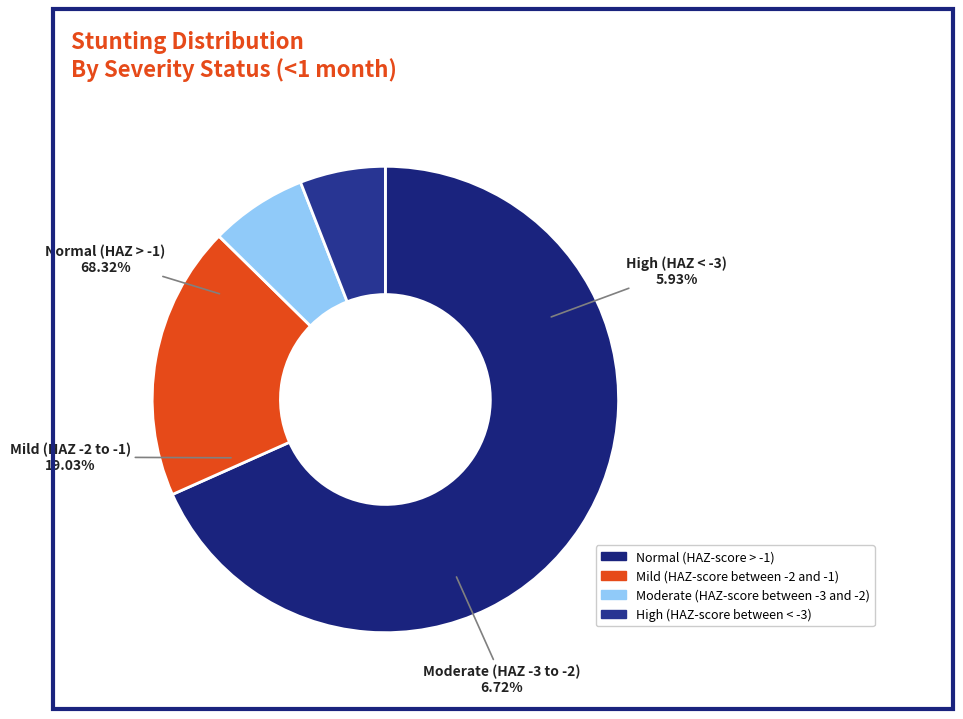

To the nearest percent, what is the difference between the largest and smallest slice percentages?

62%